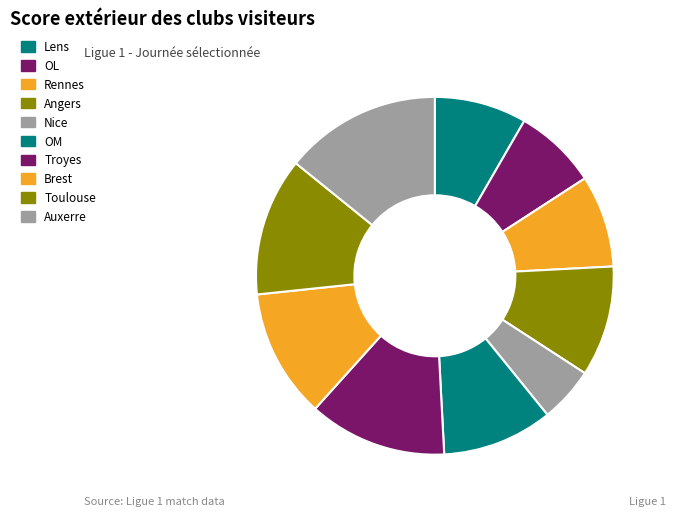

Between OL and Angers, which is larger?

Angers